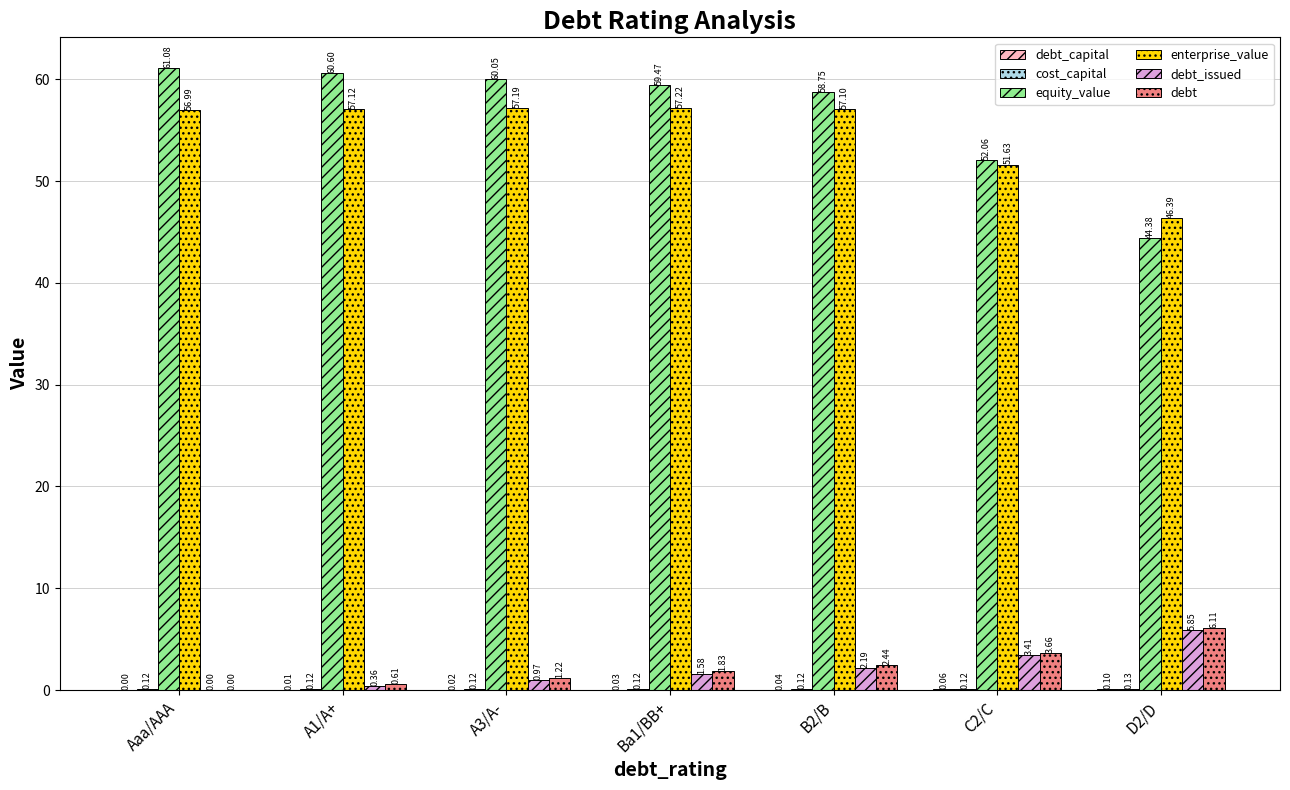

What is the maximum value for equity_value?

61.1